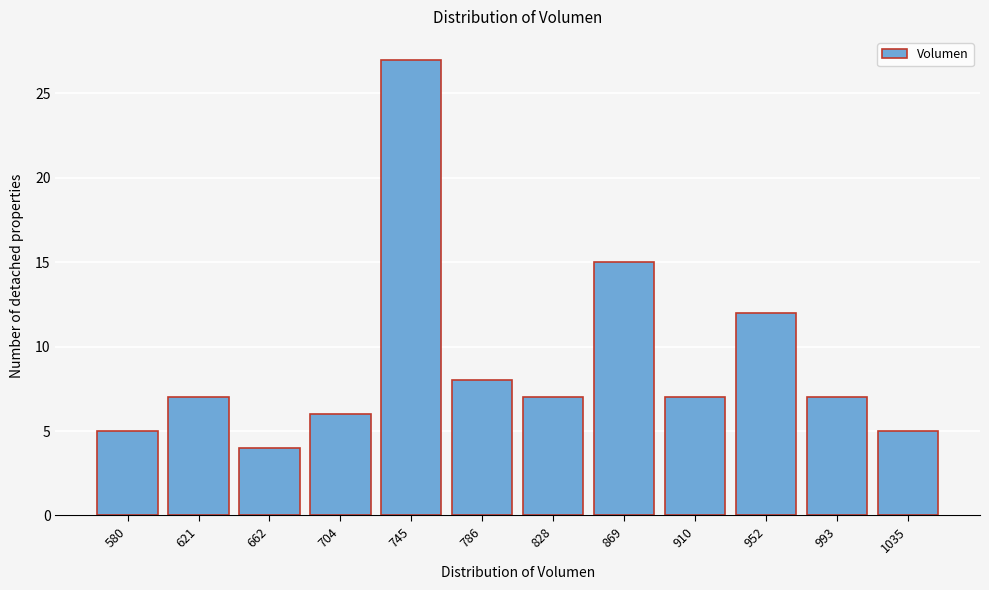

Reading left to right, transcribe all the data shown in this chart.

5	7	4	6	27	8	7	15	7	12	7	5